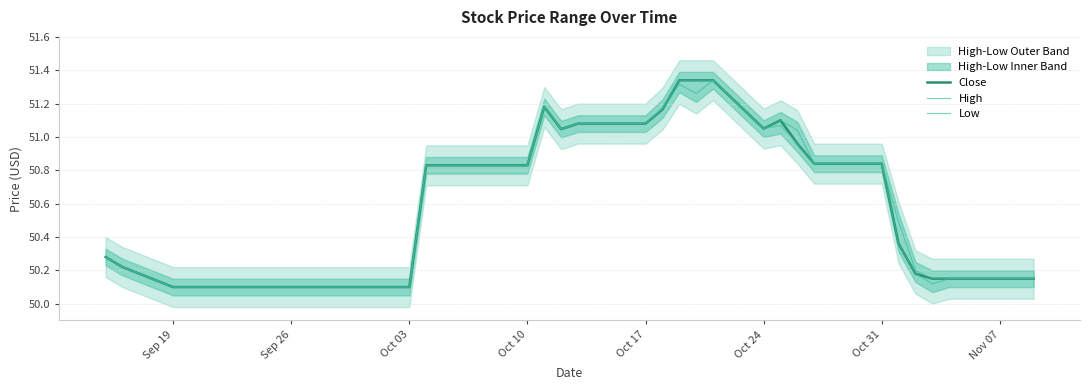

True or false: High has a value of 23.2 at 33.

False